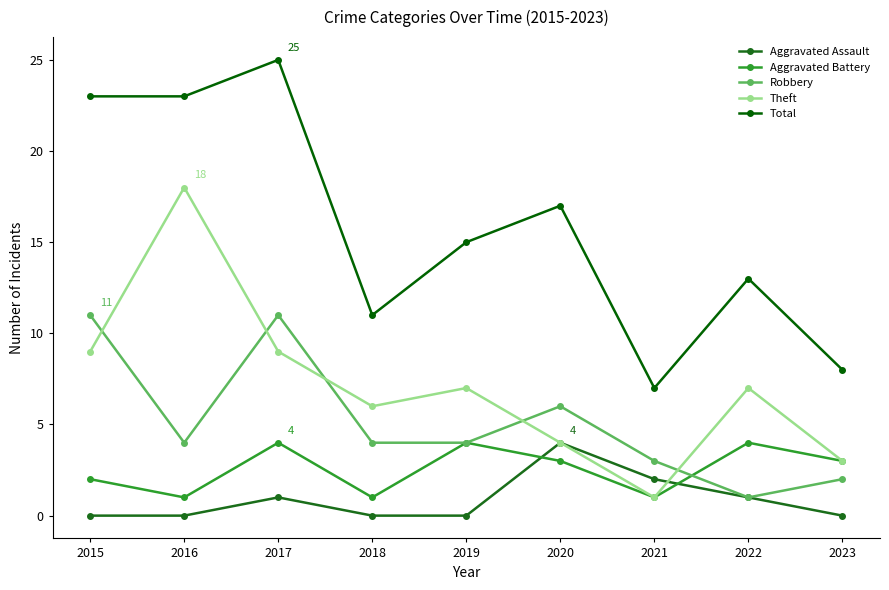

List the labels in order of Aggravated Battery value, smallest first.

2016, 2018, 2021, 2015, 2020, 2023, 2017, 2019, 2022